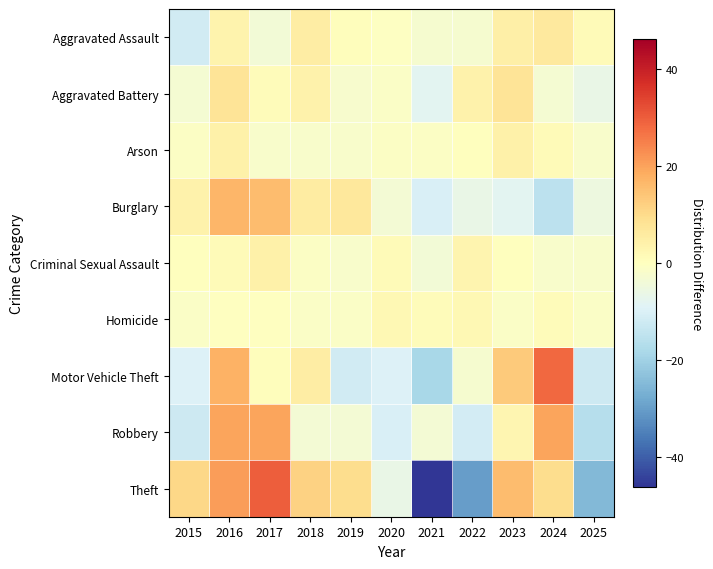

Which series has the widest spread of values?

Theft